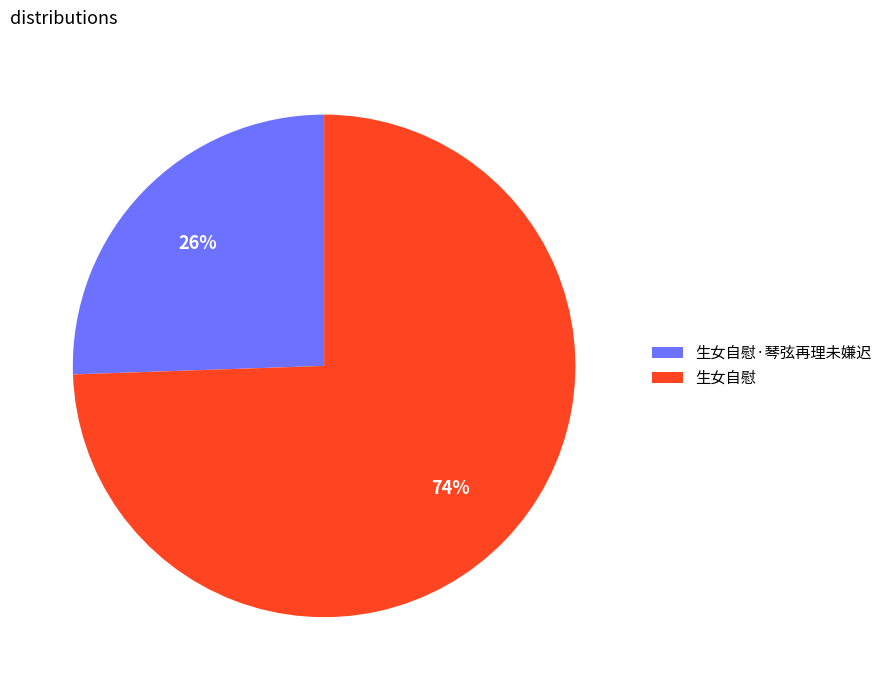

Which slice represents more than half of the pie?

生女自慰